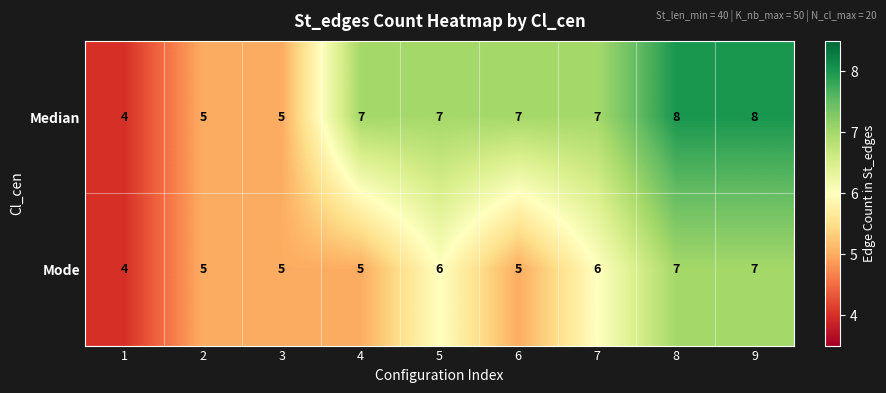

What is the maximum value shown in the chart?

8